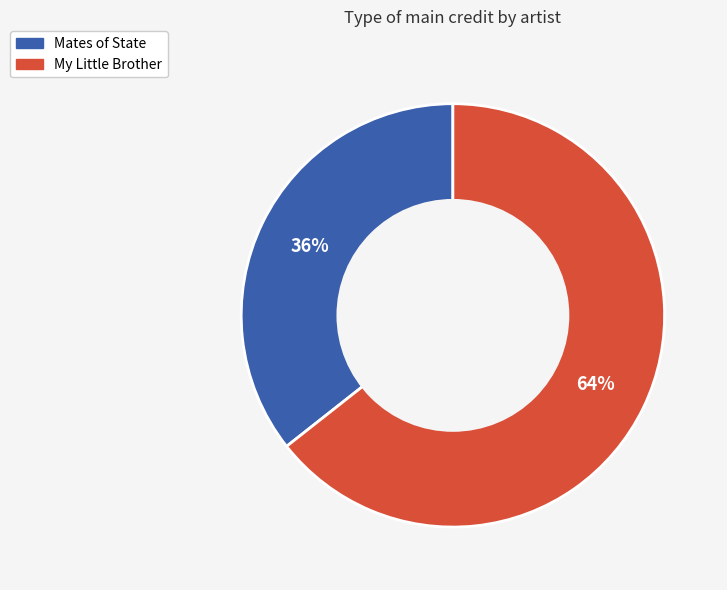

How many segments does this pie chart have?

2